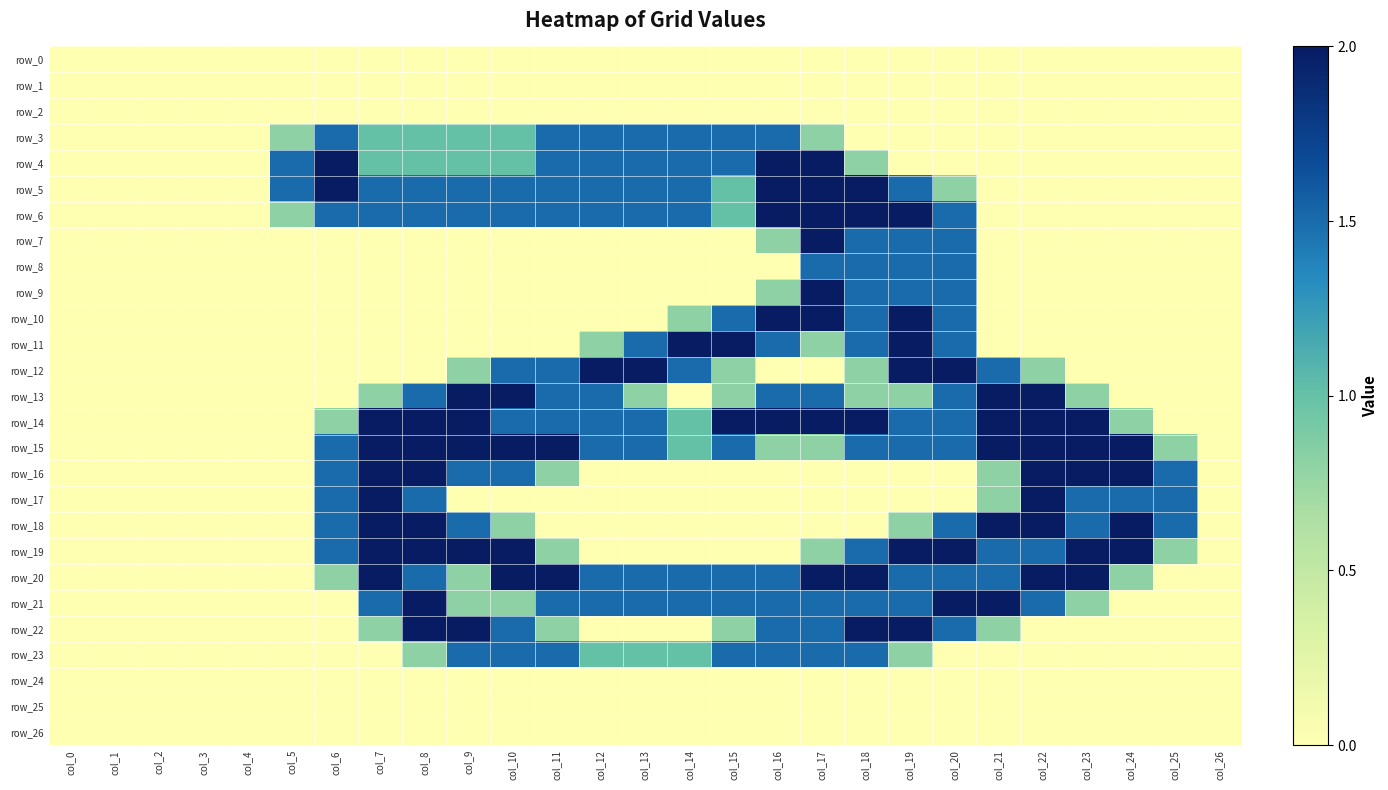

The value of row_15 at col_21 is 2.7. True or false?

False